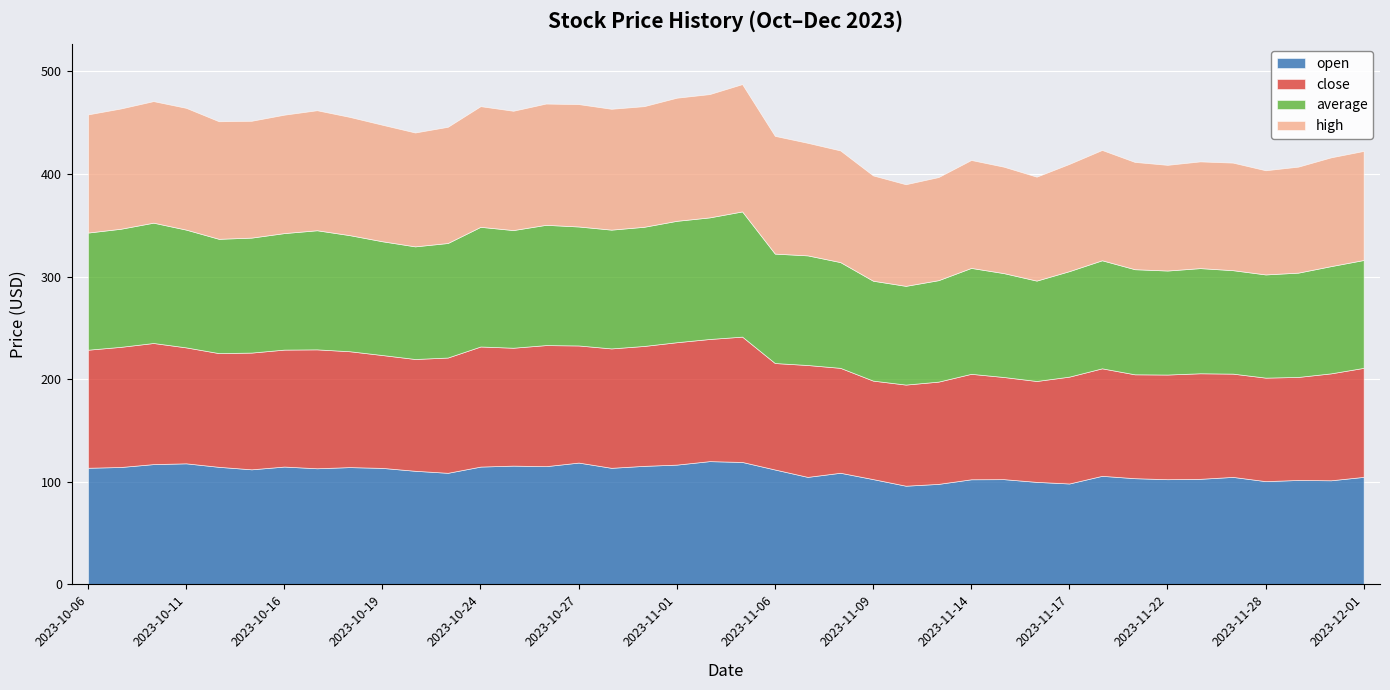

The value of close at 2023-11-10 is 158.5. True or false?

False